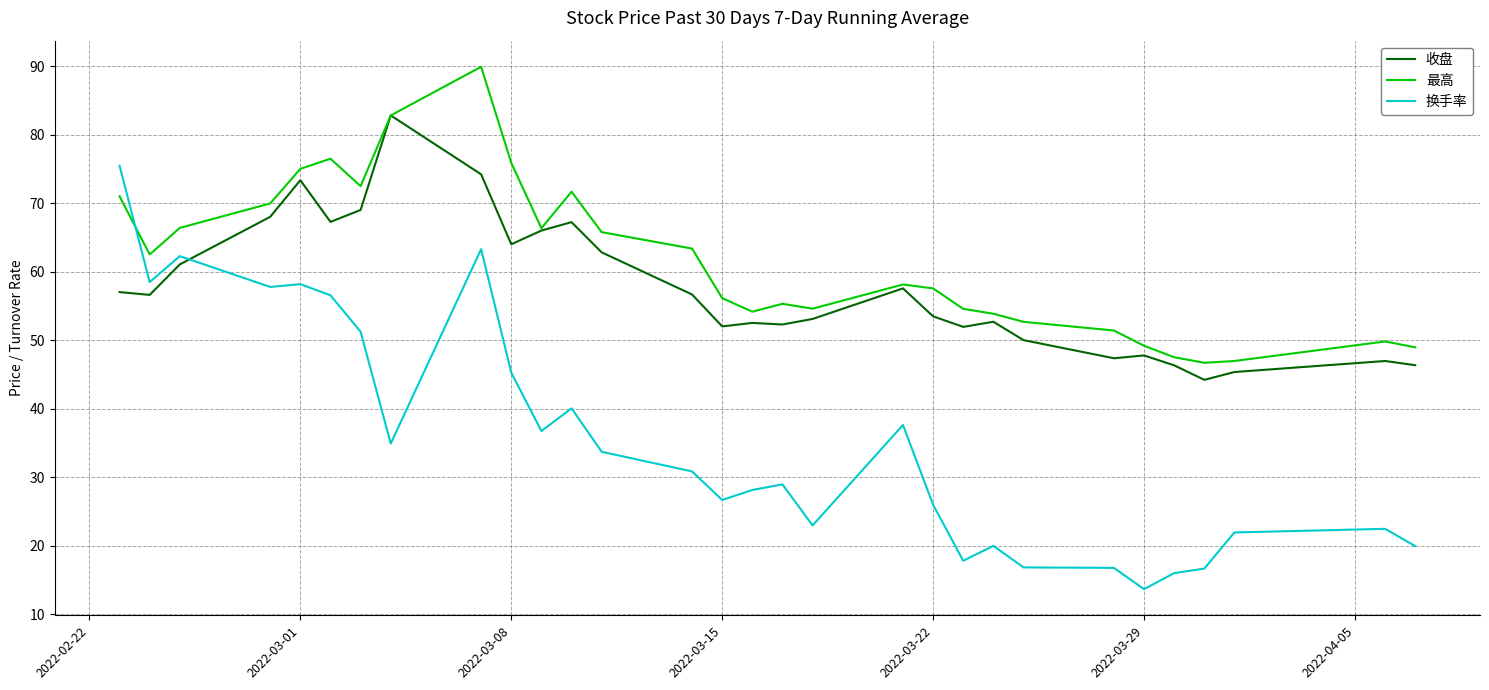

List the series in order of their peak value, lowest first.

换手率, 收盘, 最高